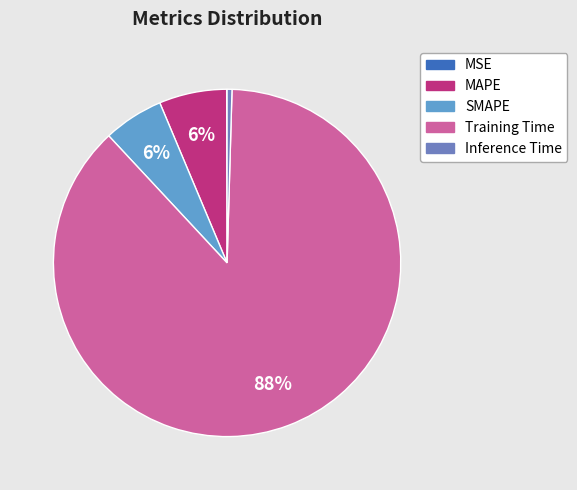

Which category has the smallest portion of the pie?

MSE